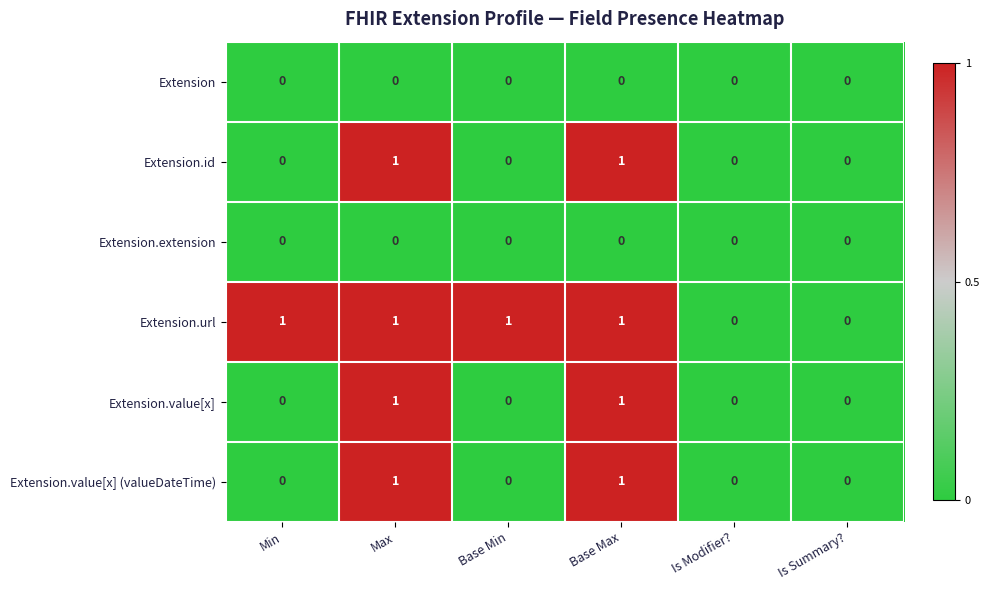

Is the value of Extension.value[x] at Max greater than the value of Extension.value[x] (valueDateTime) at Is Modifier??

Yes